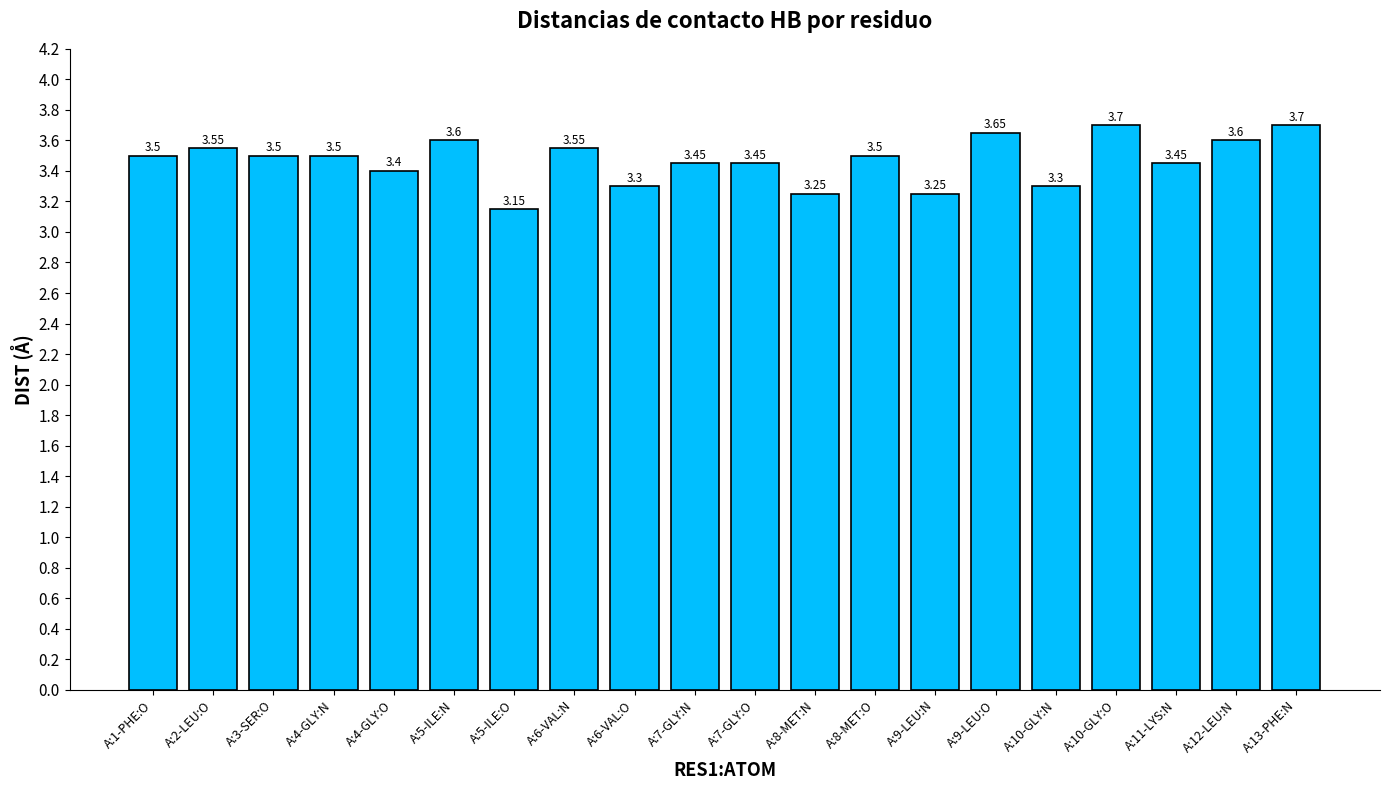

How many bars are there in total?

20